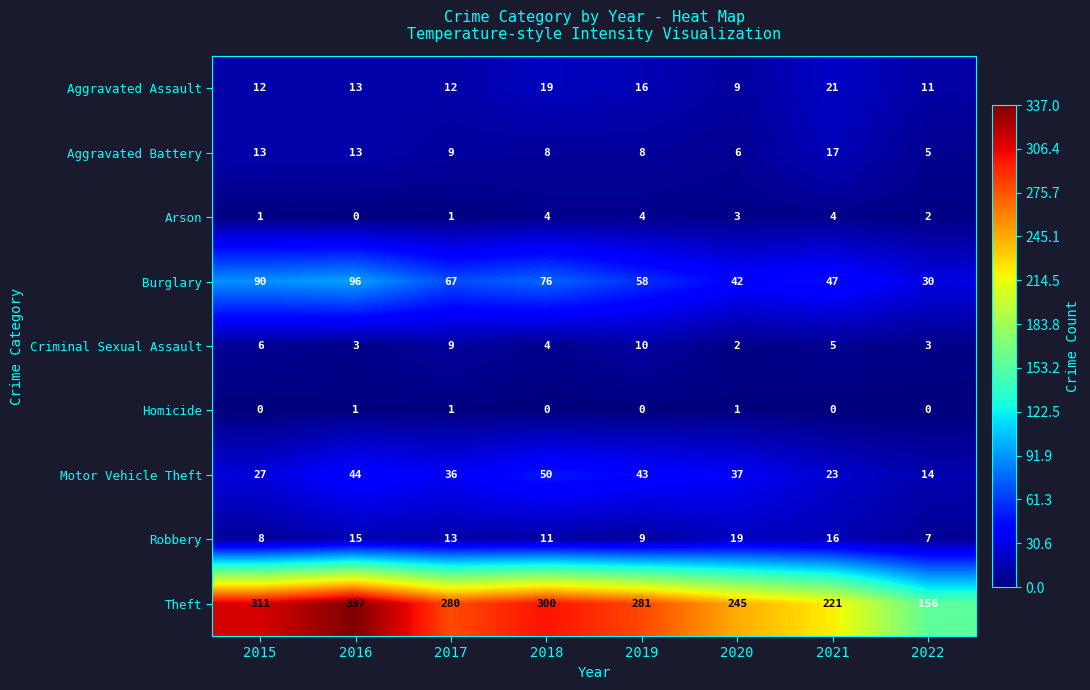

How many distinct data groups are displayed?

9